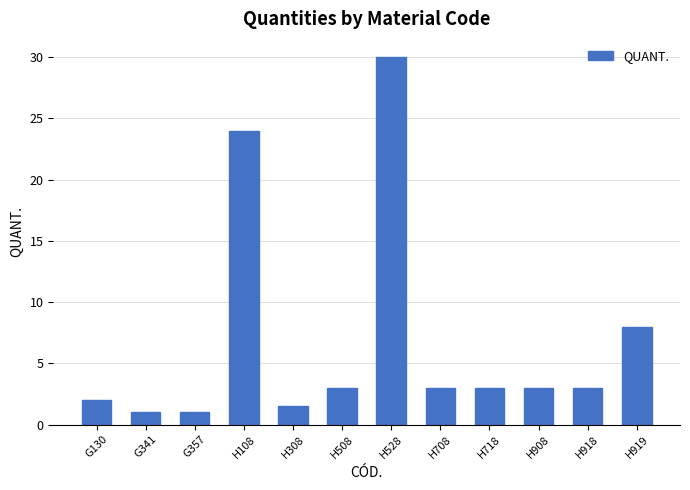

What is the greatest value displayed?

30.0